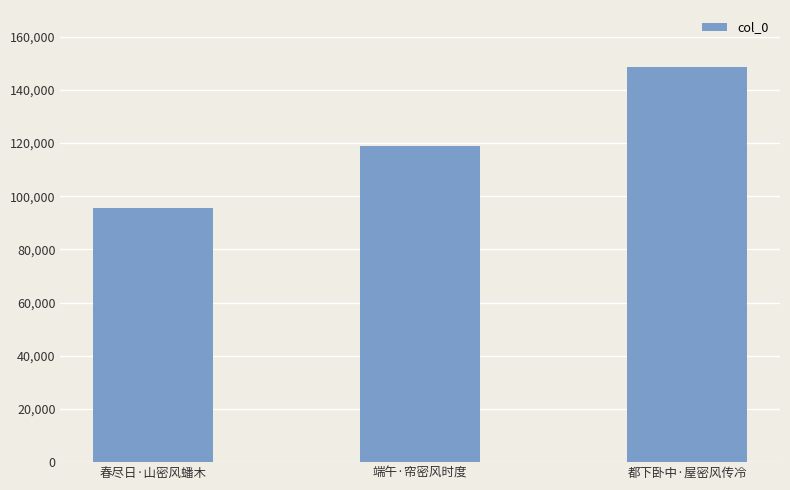

What position from the right is 端午·帘密风时度?

2